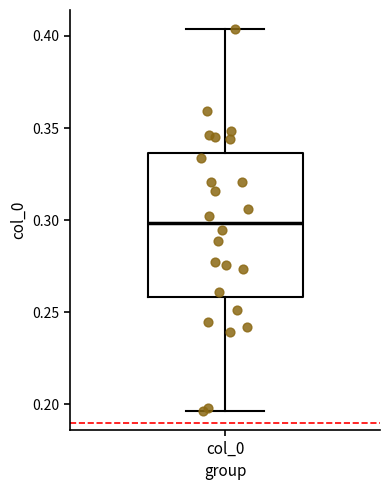

Read this box plot against the y-axis: the position of the median line, the range covered by the box, and the ends of both whiskers. The values are not printed on the chart, so give them approximately, as read against the axis.

median 0.300, box 0.260 to 0.335, whiskers 0.195 to 0.405